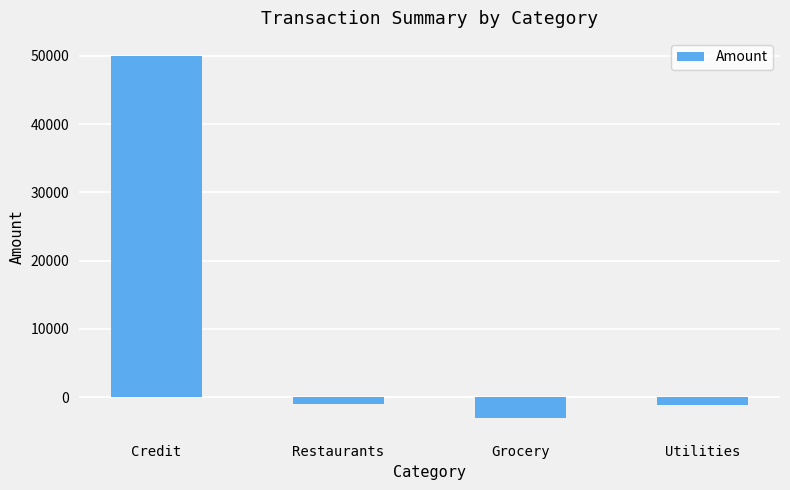

Read the value at Grocery, to the nearest 50.

-3000